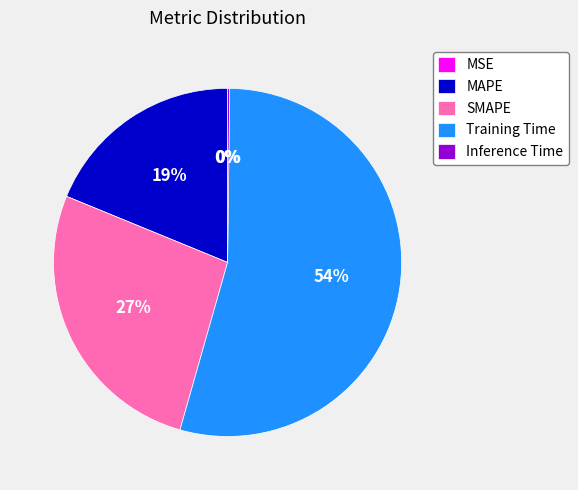

Which category has the biggest portion of the pie?

Training Time